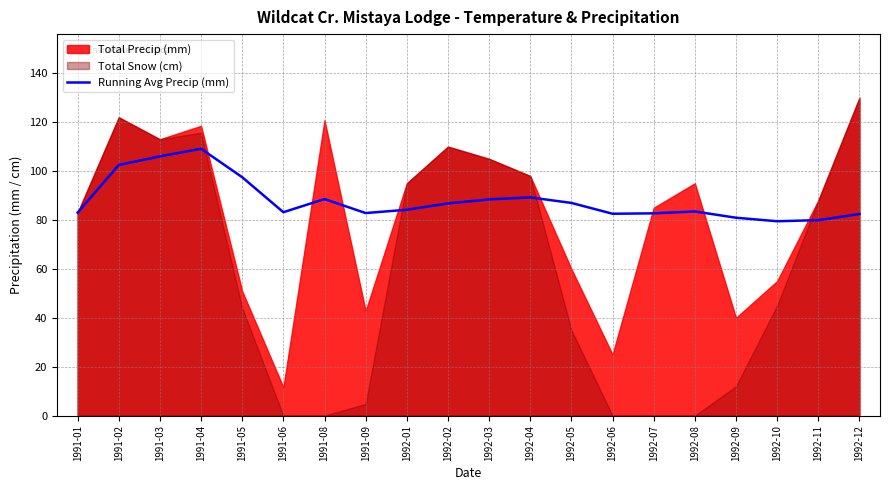

What is the lowest value of the Running Avg Precip (mm) series?

79.5